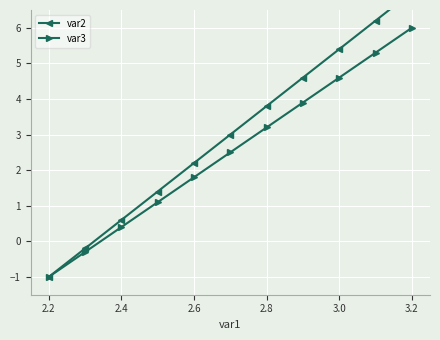

At which label is var3 closest to 2?

2.6